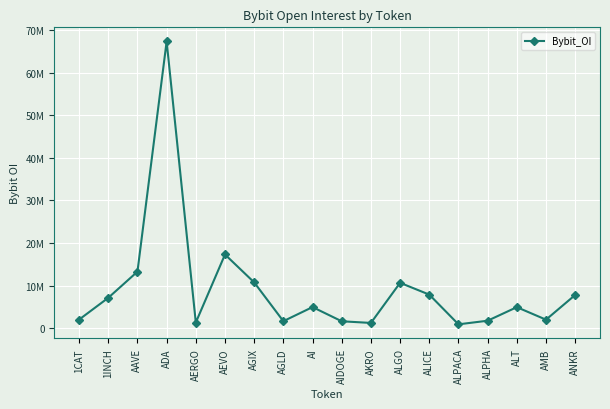

List the labels in order of value, largest first.

ADA, AEVO, AAVE, AGIX, ALGO, ALICE, ANKR, 1INCH, AI, ALT, 1CAT, AMB, ALPHA, AGLD, AIDOGE, AERGO, AKRO, ALPACA